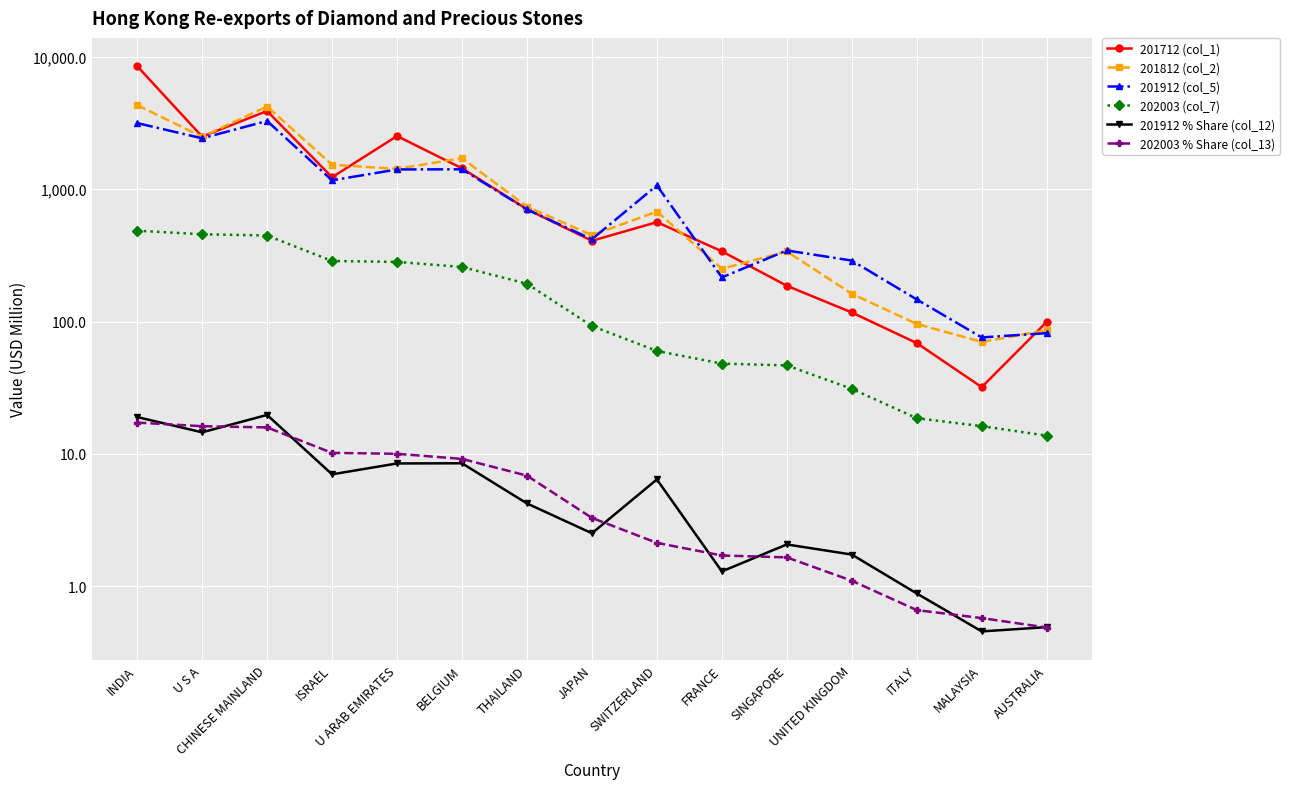

What is the maximum value for 202003 % Share (col_13)?

17.3